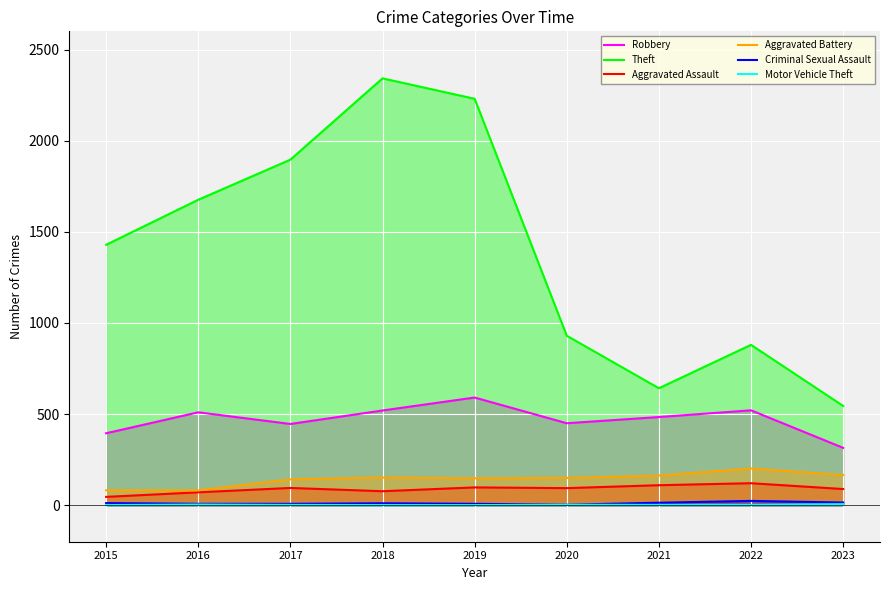

Is it true that Criminal Sexual Assault equals 11 at 2018?

True